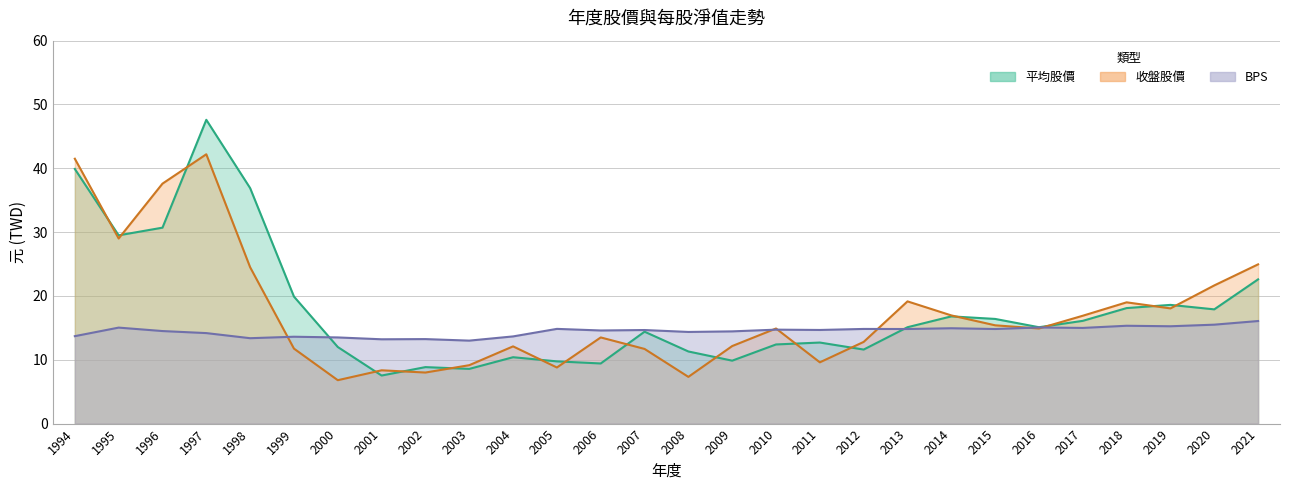

At which label does BPS first exceed 14?

1995